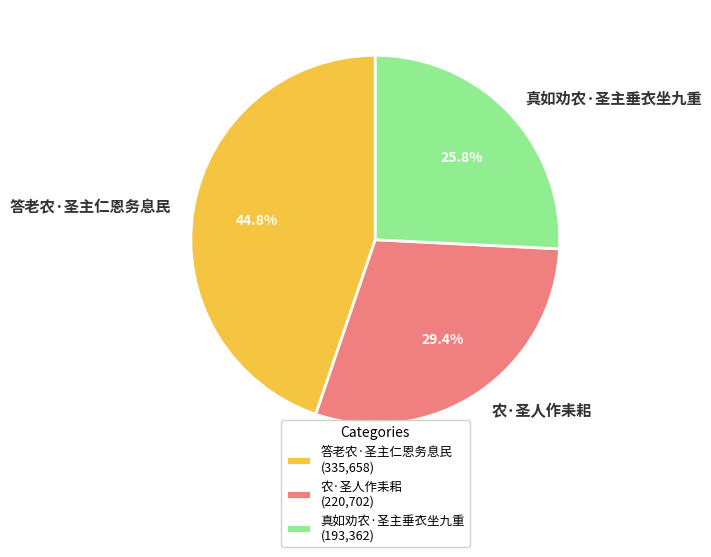

The 真如劝农·圣主垂衣坐九重 slice represents 26% of the pie. True or false?

True